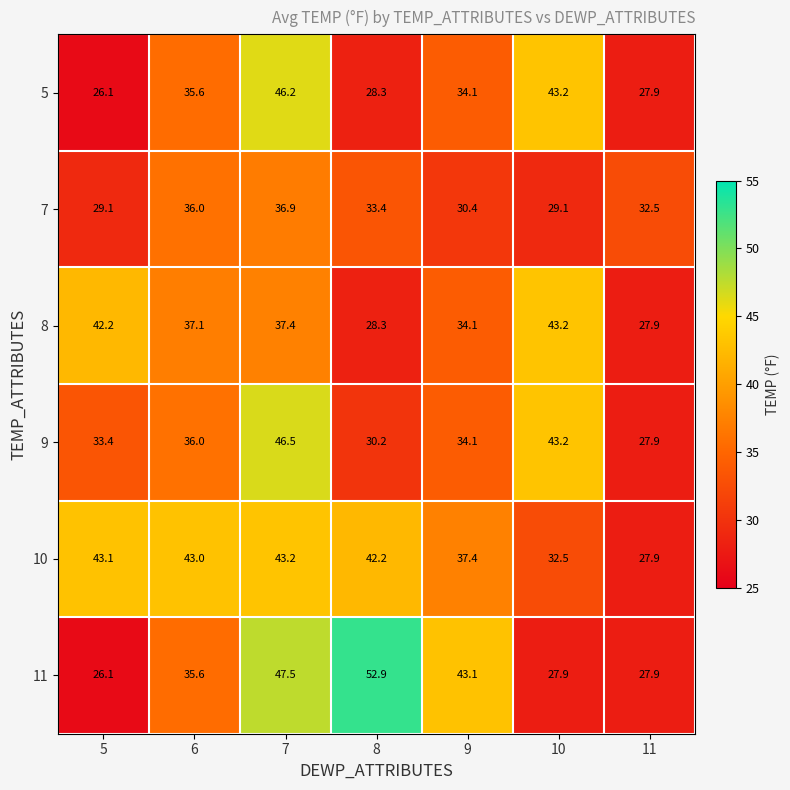

True or false: 8 has a value of 19.3 at 6.

False